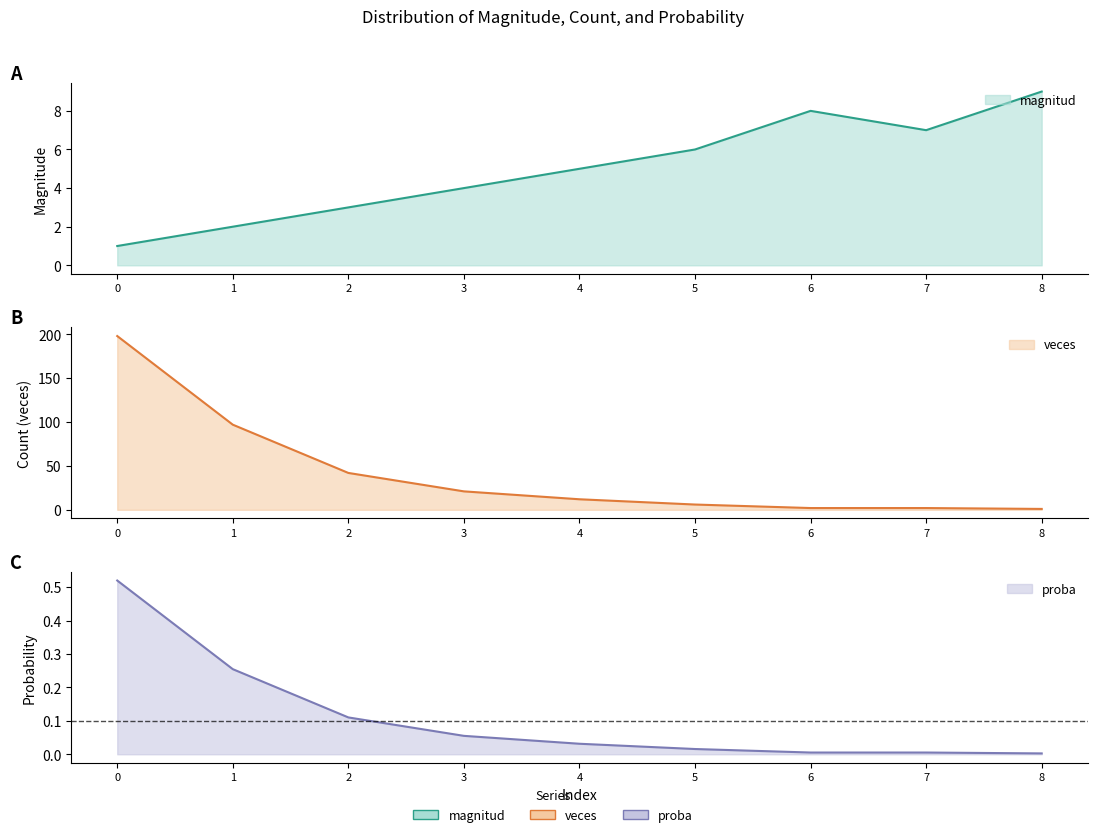

Which series has the largest total across all categories?

veces